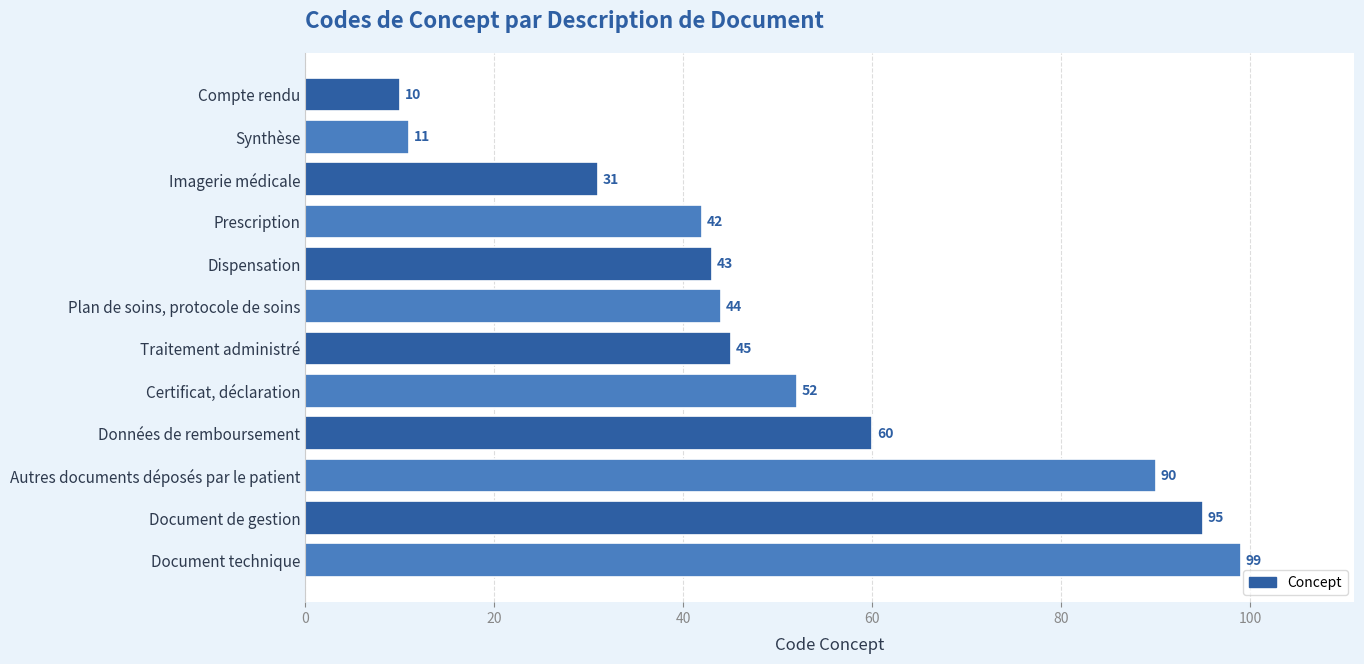

What is the minimum value shown in the chart?

10